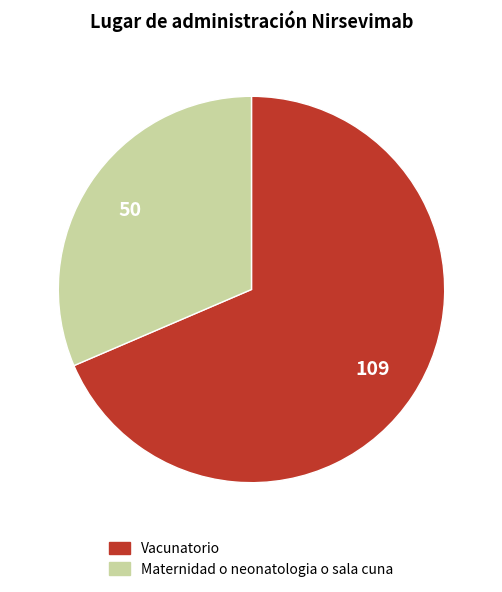

Between Vacunatorio and Maternidad o neonatologia o sala cuna, which is larger?

Vacunatorio